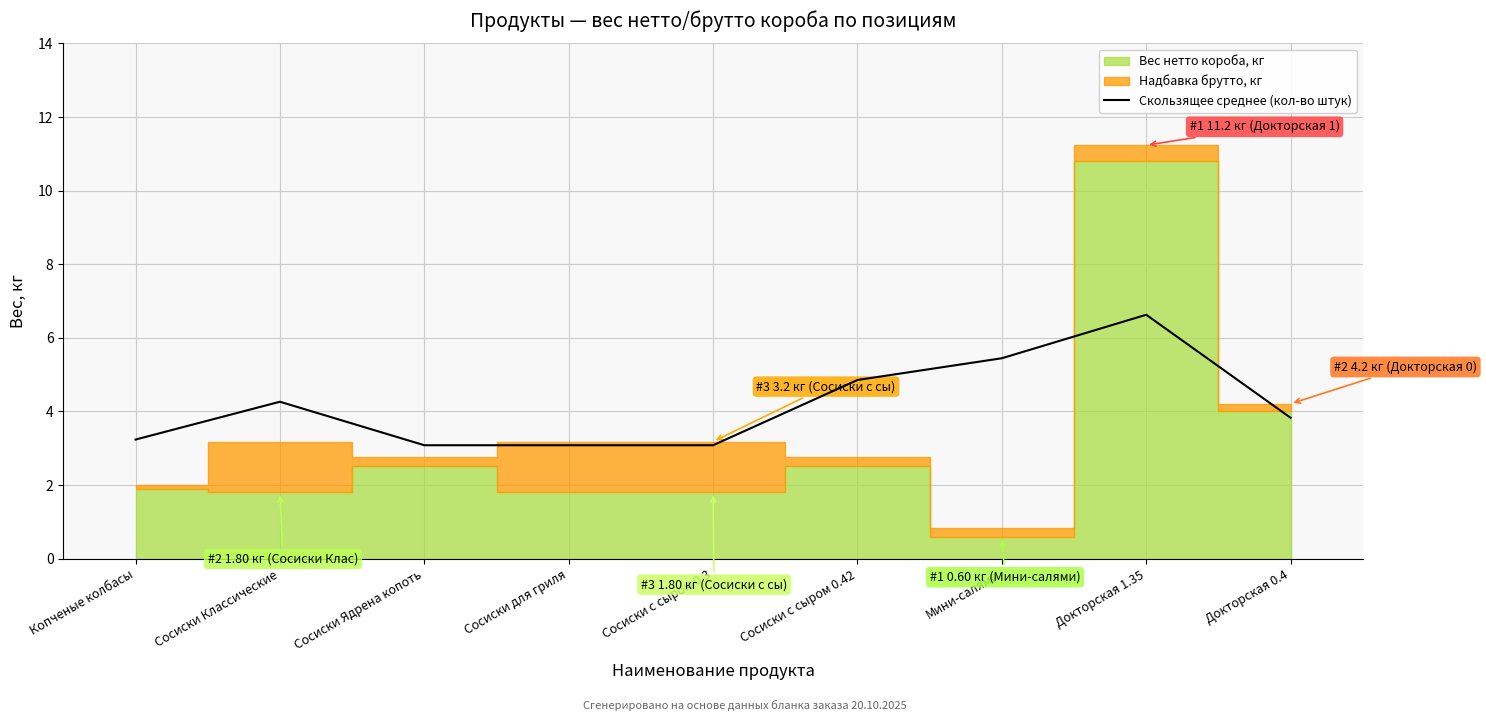

Where is the data nearest to the value 4?

Докторская 0.4